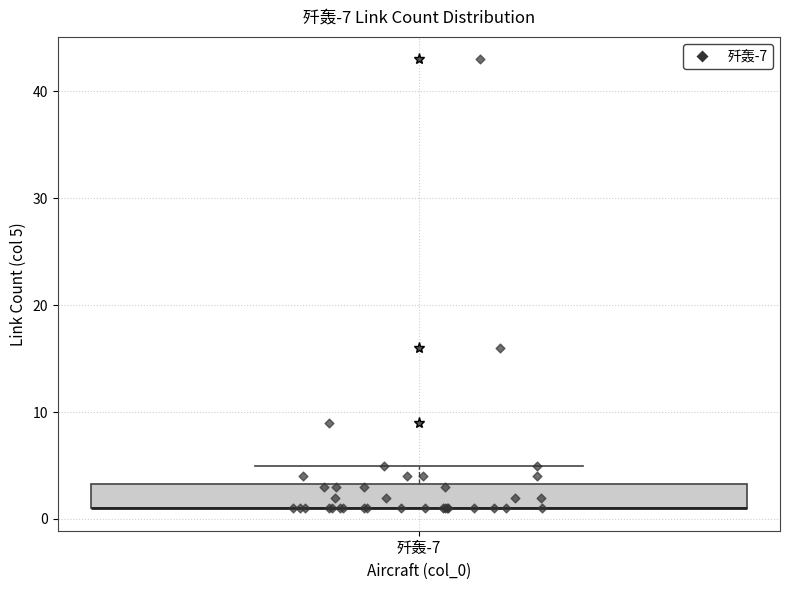

Transcribe this box plot: give where the median line is, the range the box spans, and where the two whiskers end, as read against the y-axis. The values are not printed on the chart, so give them approximately, as read against the axis.

median 1 (drawn on the box's lower edge), box 1 to 3, whiskers 1 to 5